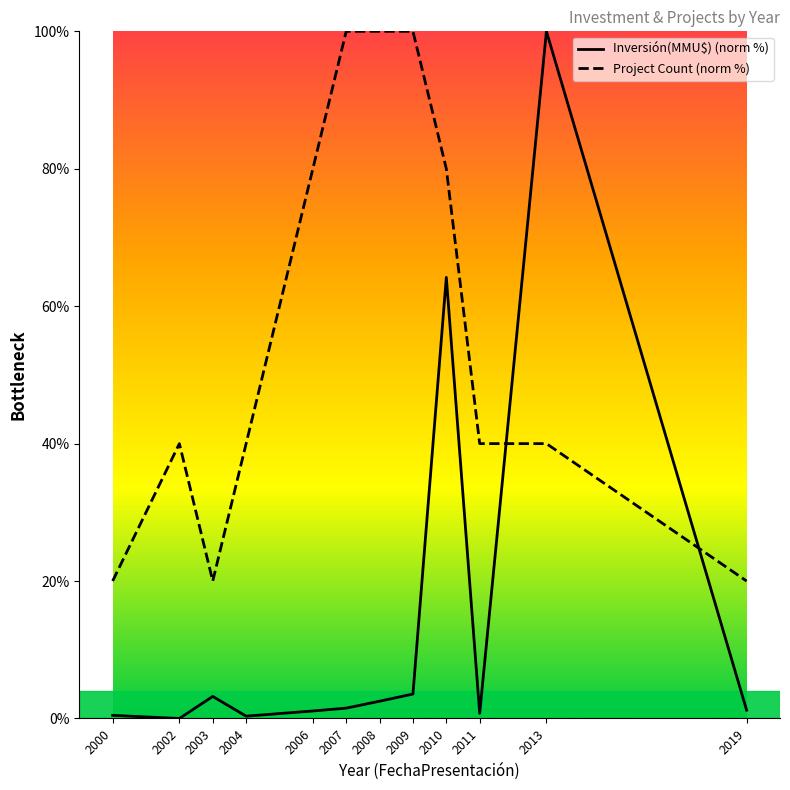

Between 2000 and 2004, which is larger?

2000